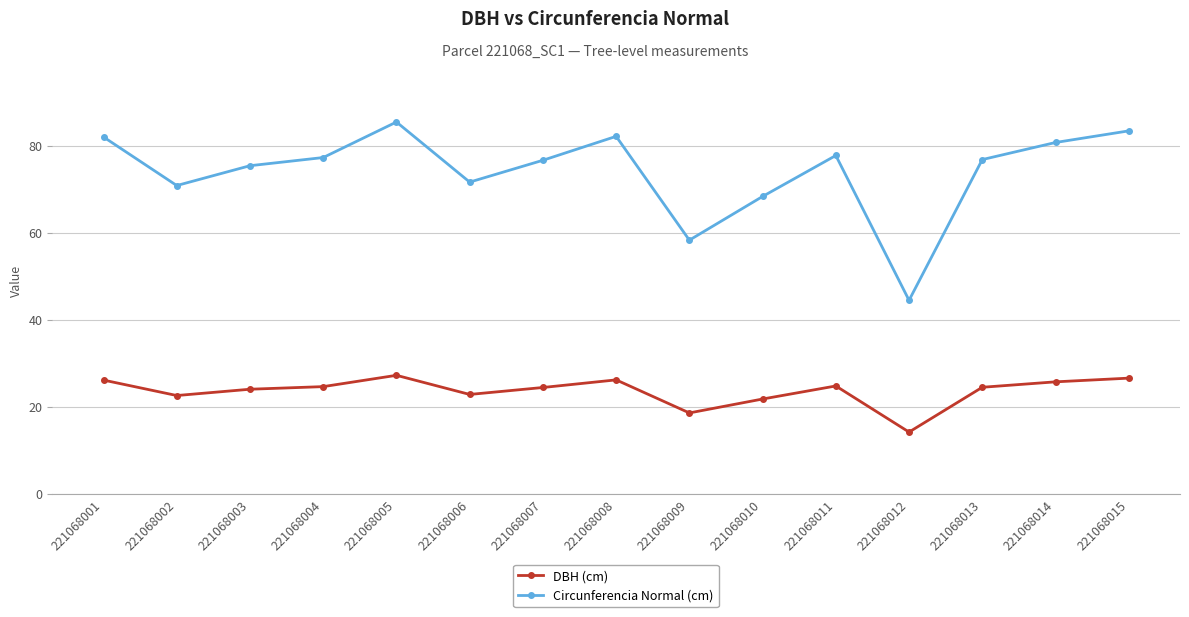

List the series in order of their overall mean, highest first.

Circunferencia Normal (cm), DBH (cm)